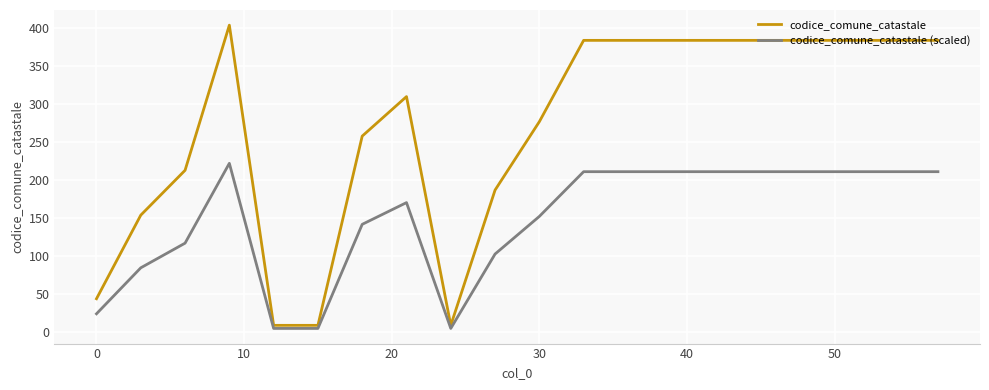

Which series has the largest total across all categories?

codice_comune_catastale